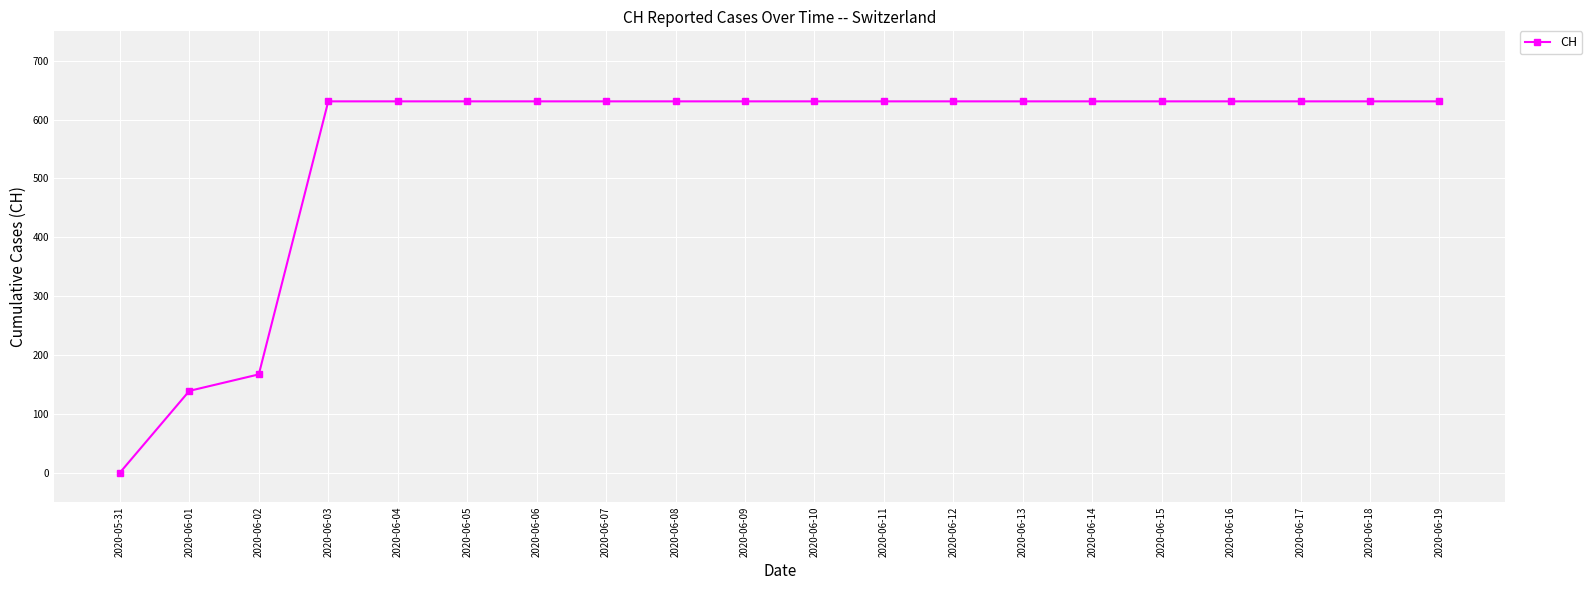

Reading right to left, what are all the values shown in this chart?

631	631	631	631	631	631	631	631	631	631	631	631	631	631	631	631	631	167	139	0